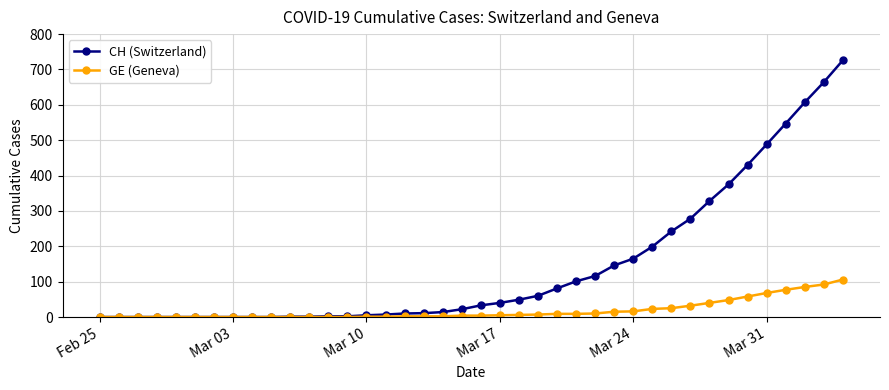

Which series has the largest total across all categories?

CH (Switzerland)